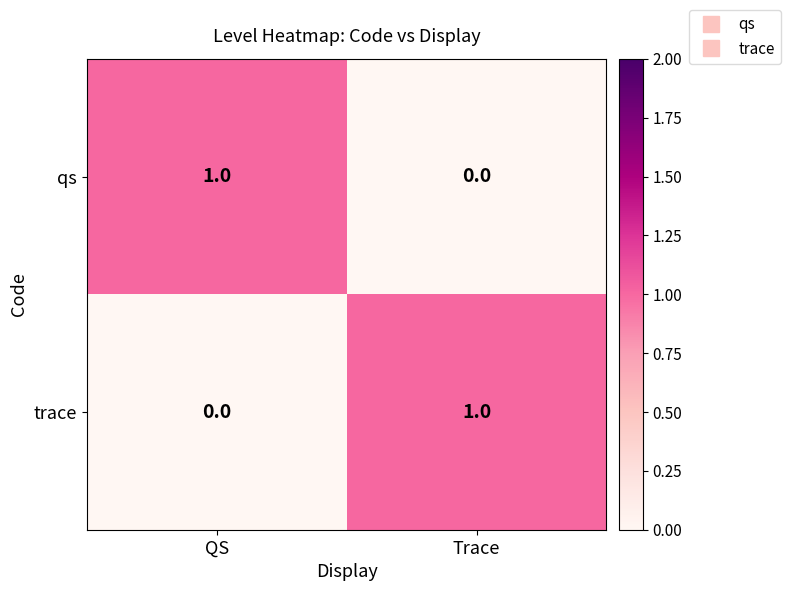

What is the total value across all series at QS?

1